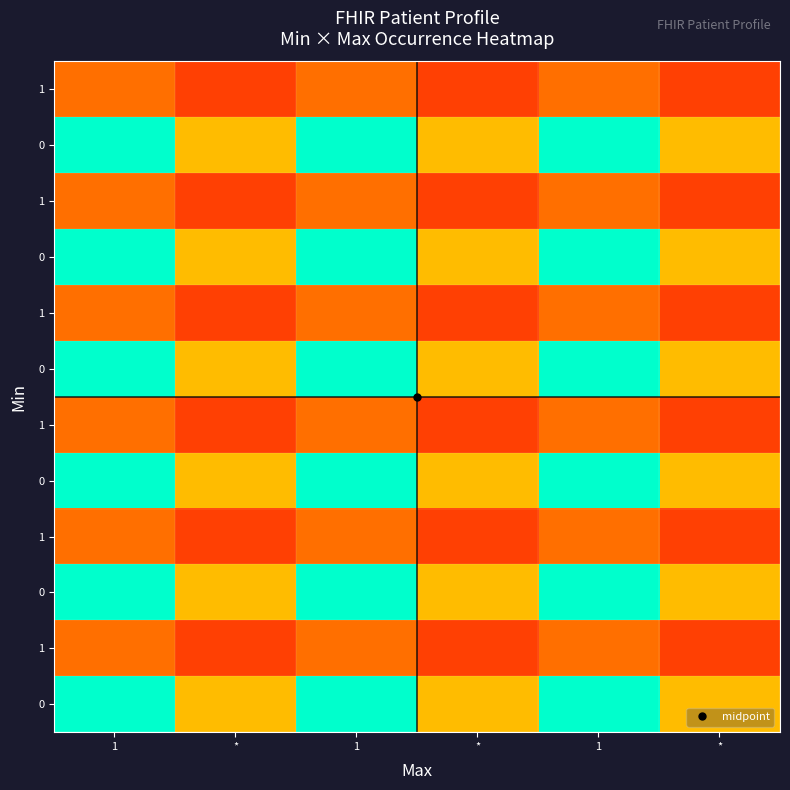

Which has a higher value, 1 or *?

1